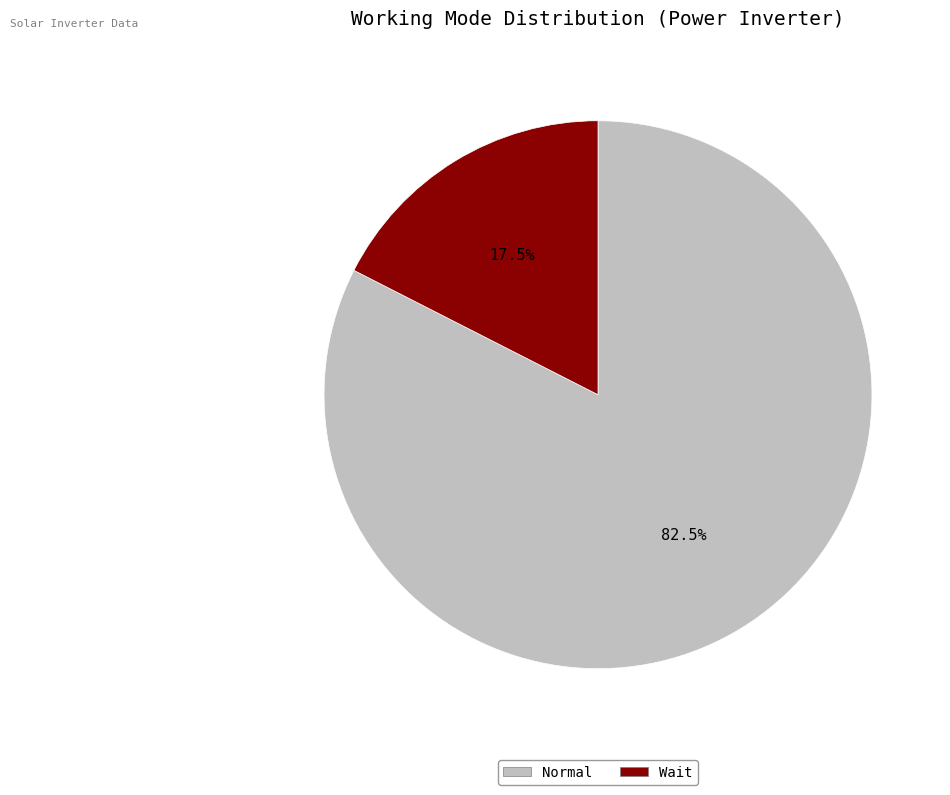

What is the smallest slice in the pie chart?

Wait